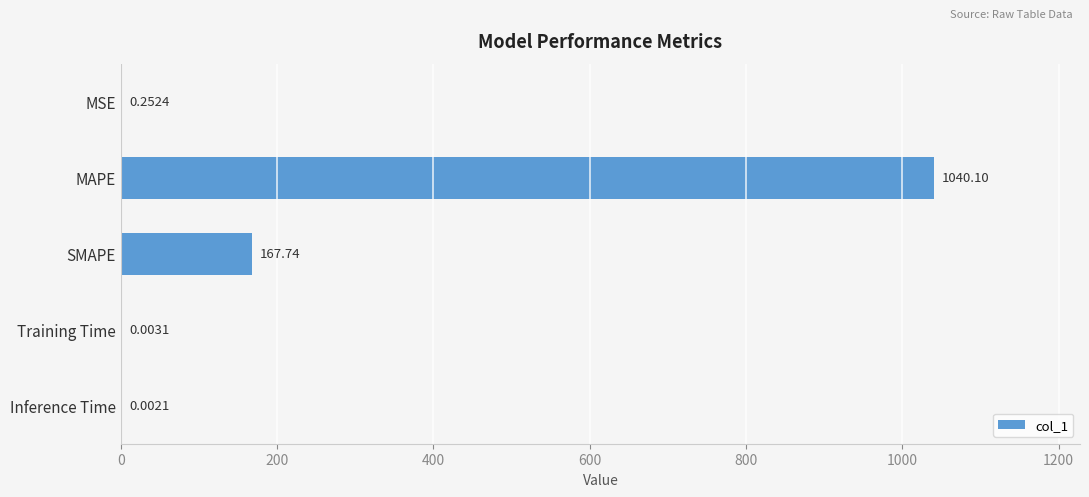

What is the sum of all values?

1208.1